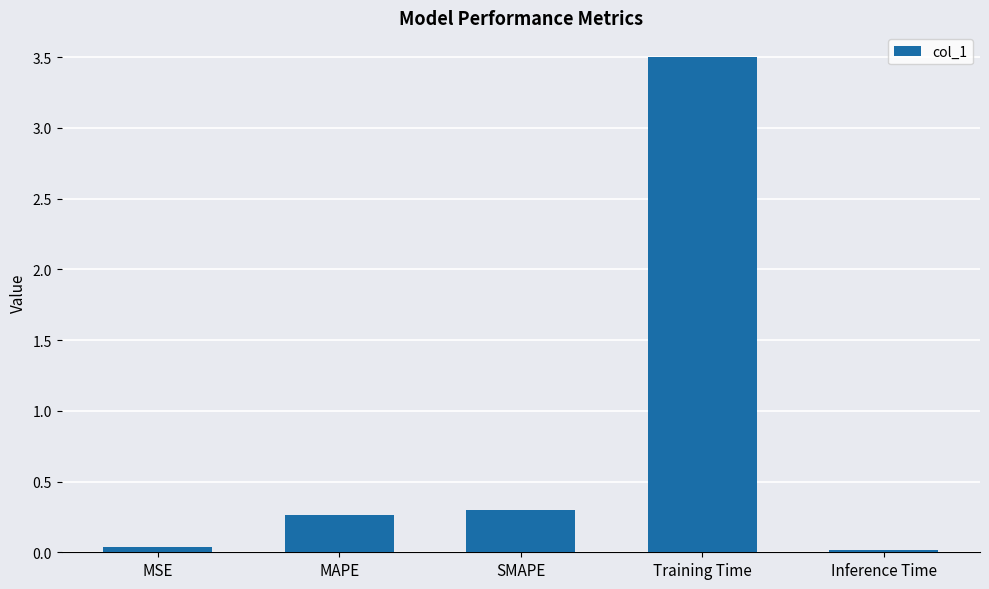

What is the label of the 1st bar from the right?

Inference Time